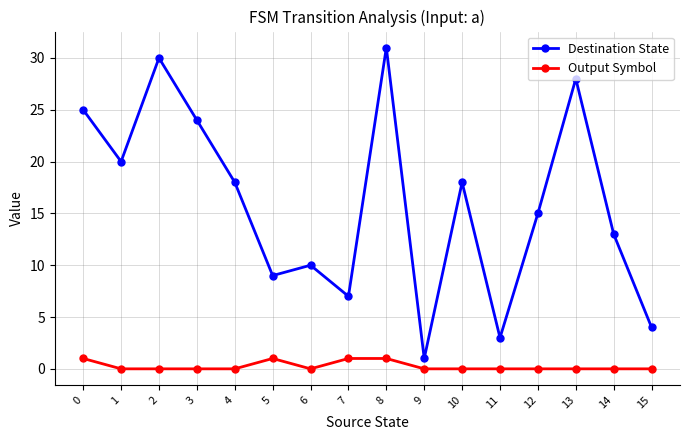

True or false: Output Symbol and Destination State cross at least once.

False